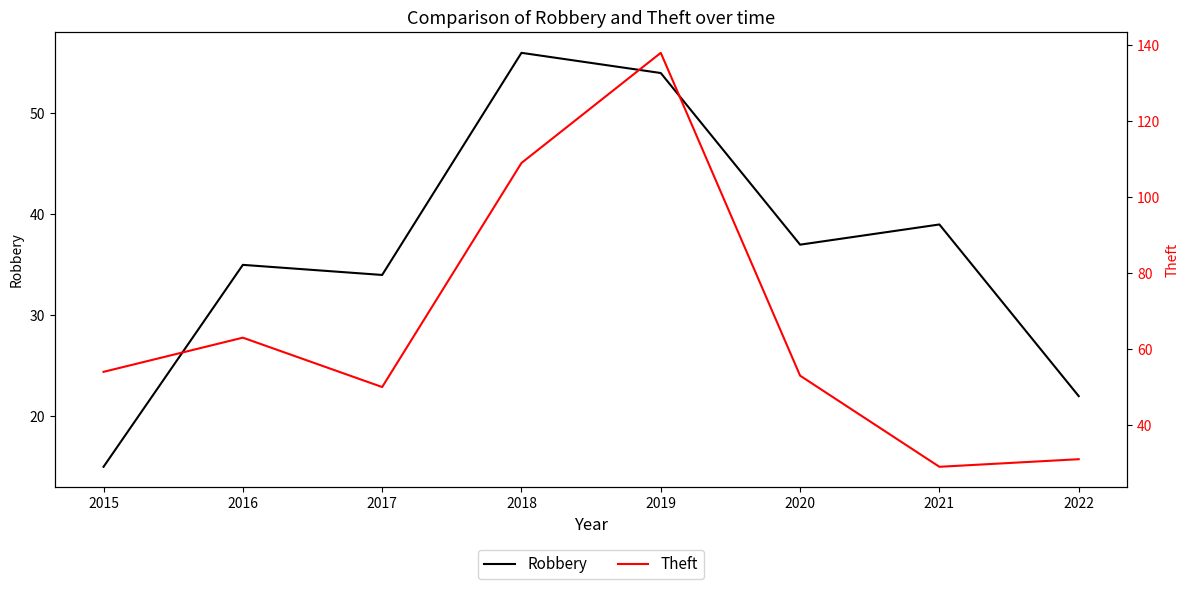

How many lines are shown in the chart?

2